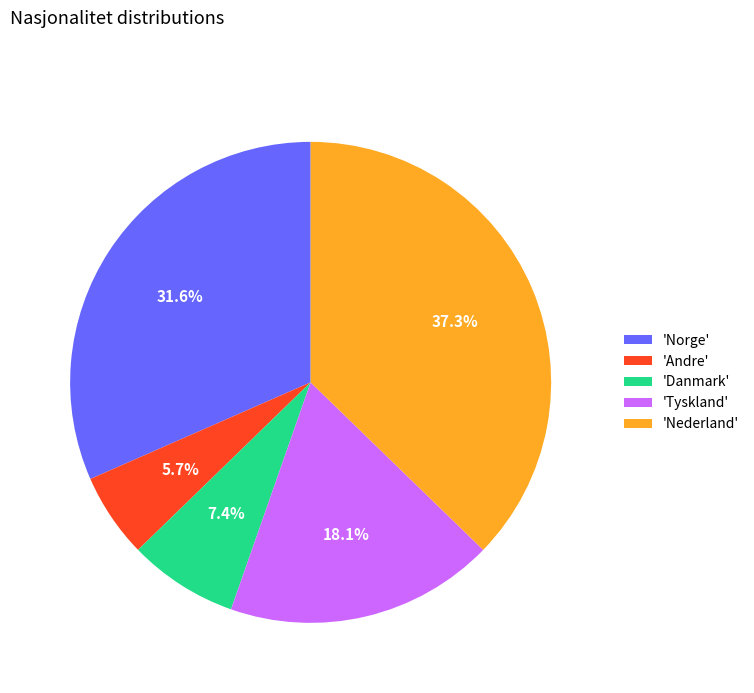

Do 'Tyskland' and 'Nederland' together represent more than half of the pie?

Yes